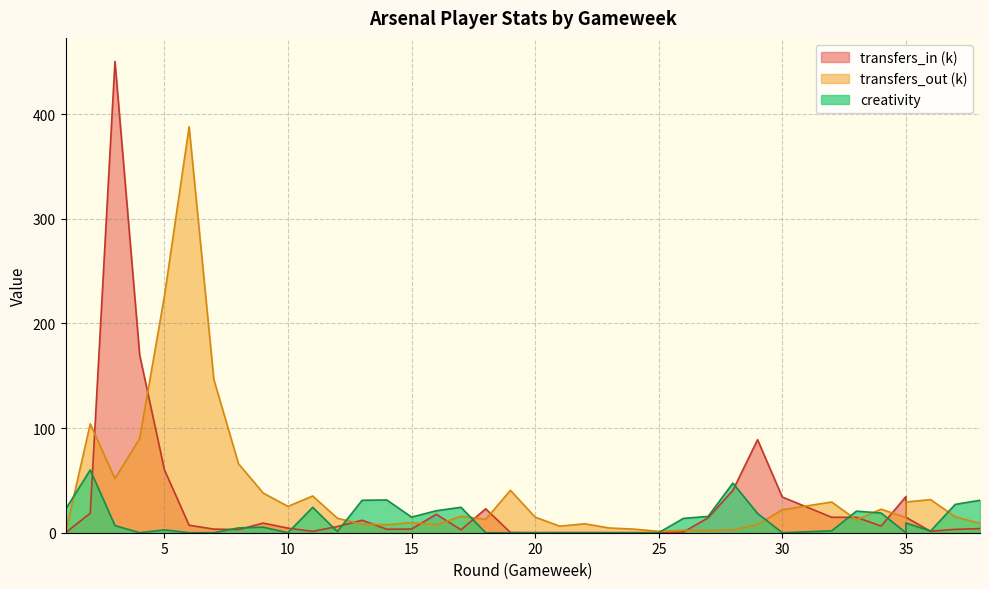

Count the number of categories in the chart.

38